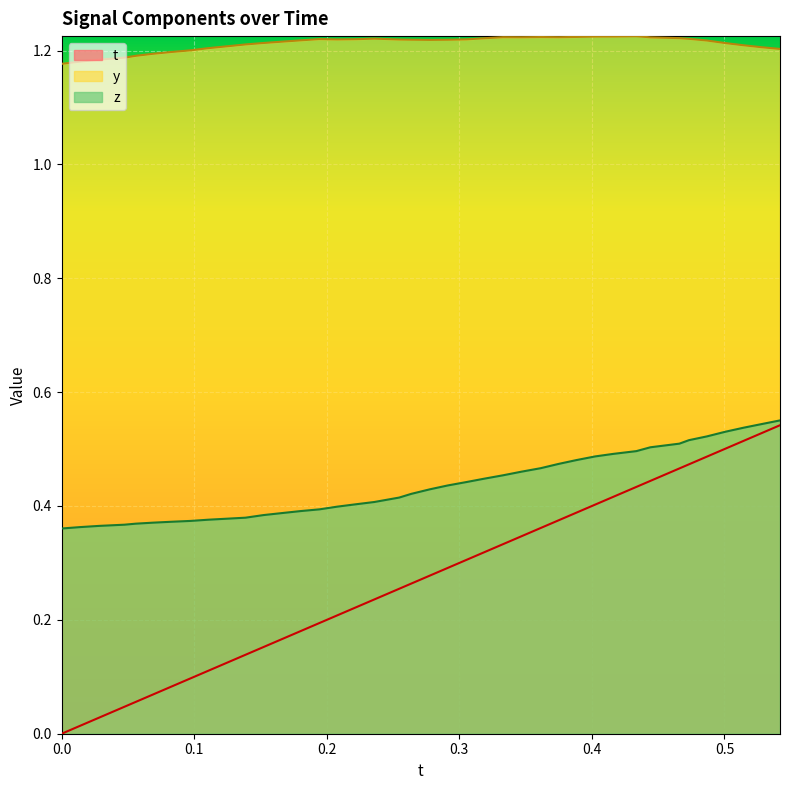

True or false: y and t cross at least once.

False